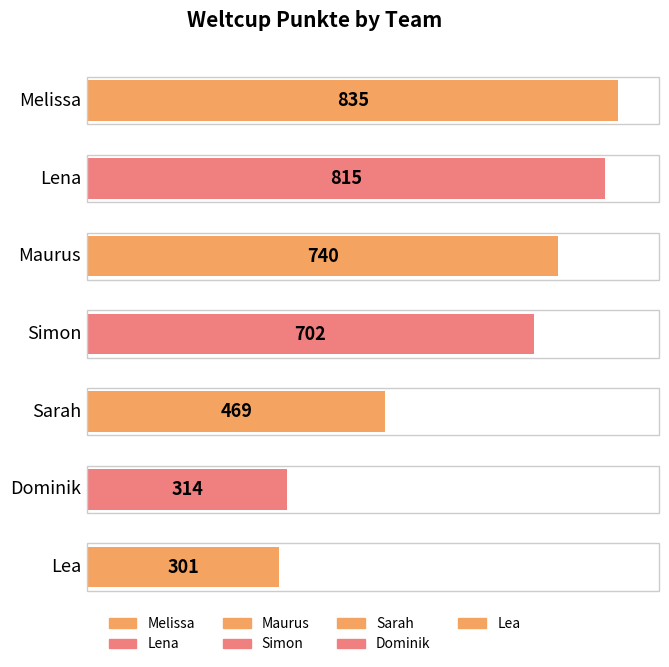

Count the number of categories in the chart.

7